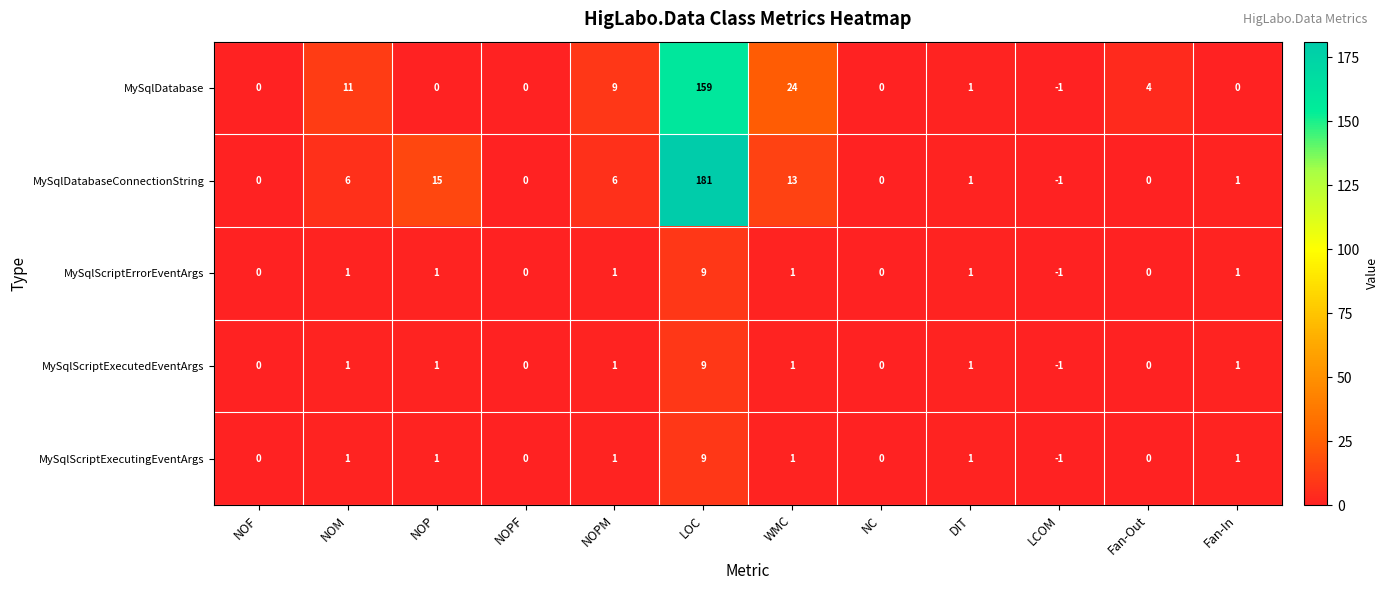

At which category is the sum across all series the highest?

LOC